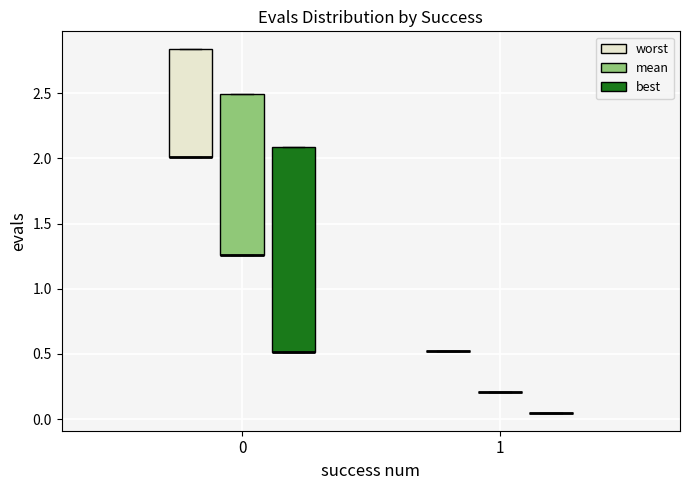

Reading left to right, read every box against the y-axis: the position of its median line, the range the box covers, and the ends of its whiskers. The values are not printed on the chart, so give them approximately, as read against the axis.

0 (worst): median 2.00 (drawn on the box's lower edge), box 2.00 to 2.85, whiskers 2.00 to 2.85
0 (mean): median 1.25 (drawn on the box's lower edge), box 1.25 to 2.50, whiskers 1.25 to 2.50
0 (best): median 0.50 (drawn on the box's lower edge), box 0.50 to 2.10, whiskers 0.50 to 2.10
1 (worst): box collapsed to a line at 0.50, whiskers 0.50 to 0.50
1 (mean): box collapsed to a line at 0.20, whiskers 0.20 to 0.20
1 (best): box collapsed to a line at 0.05, whiskers 0.05 to 0.05